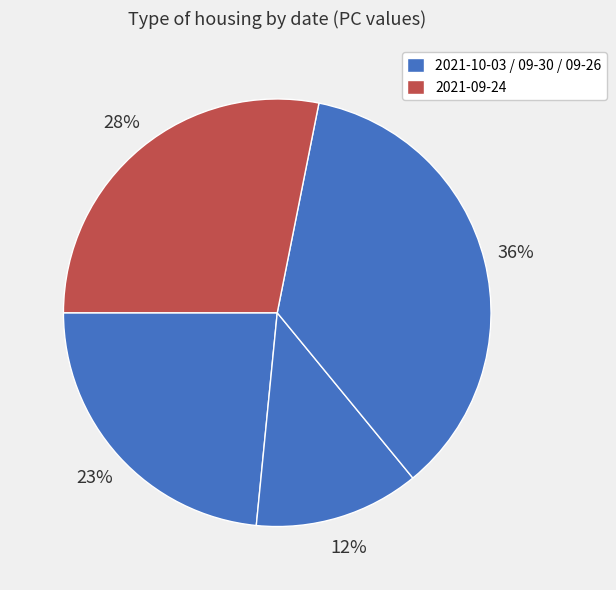

Count the number of slices in the pie.

4